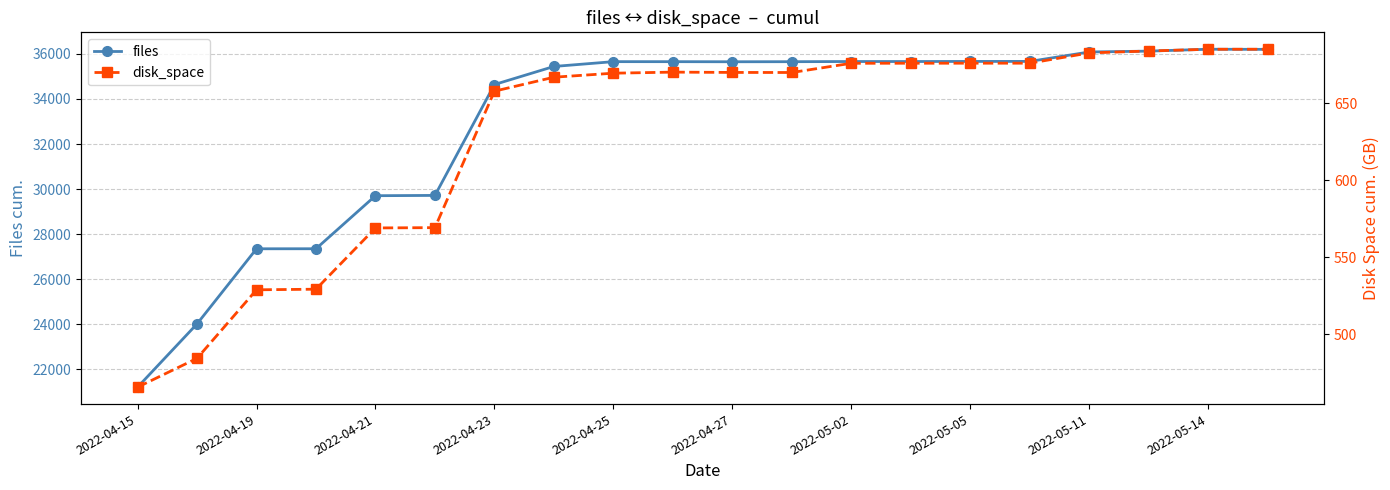

What is the difference between the highest and lowest values at 11?

34983.9